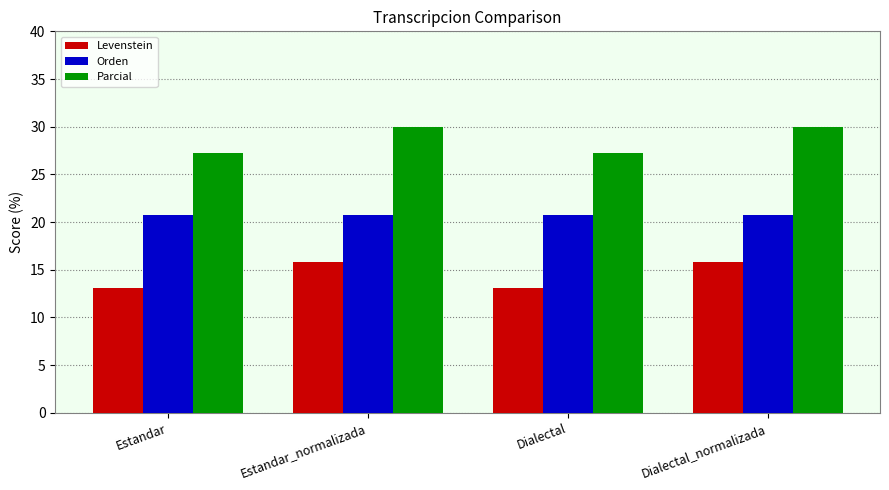

How many series are shown in this chart?

3